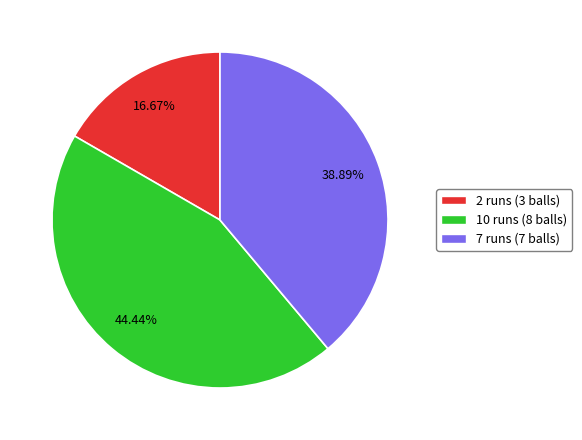

Is it true that 2 runs (3 balls) is 17% of the pie?

True